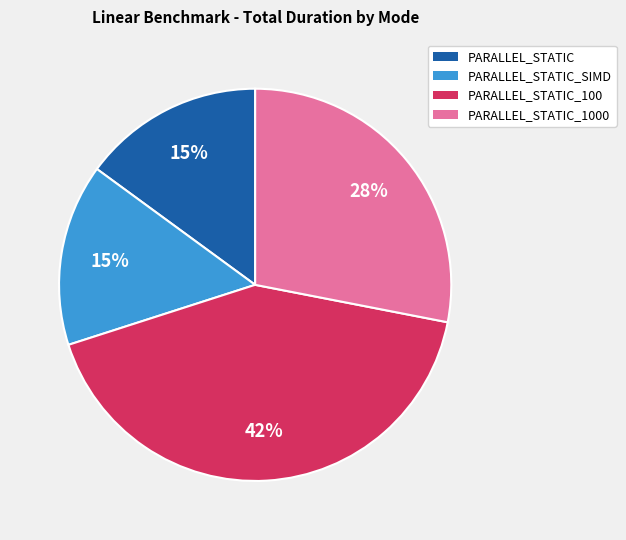

How many segments does this pie chart have?

4